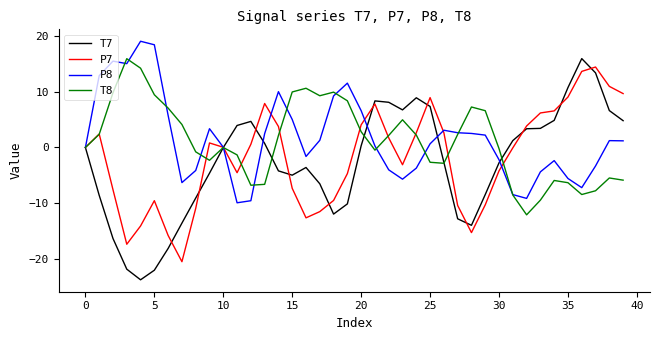

What is the minimum value for P8?

-9.9